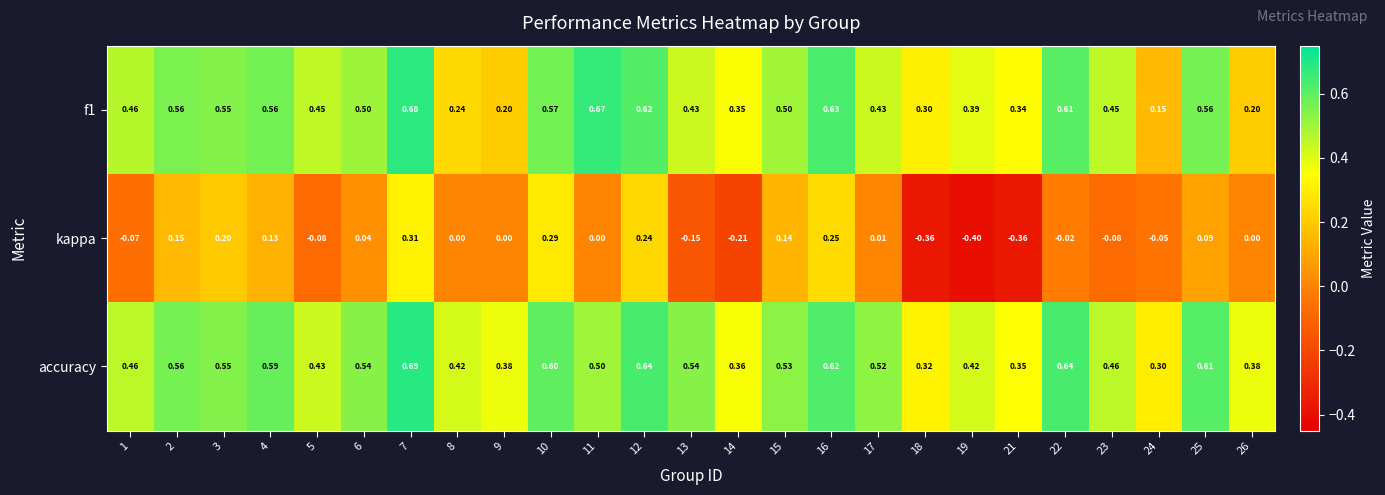

Which series changed the most between 6 and 10?

kappa